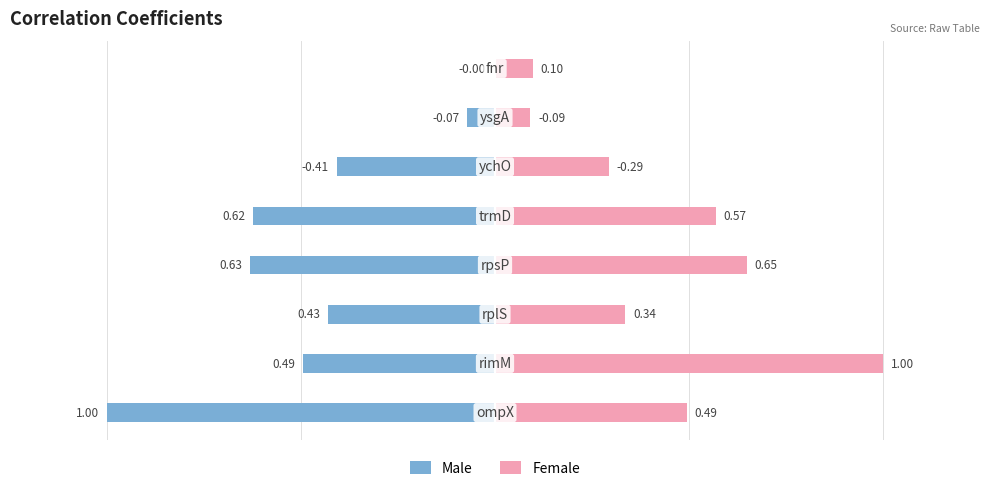

What are all the series names shown in the legend?

Male, Female